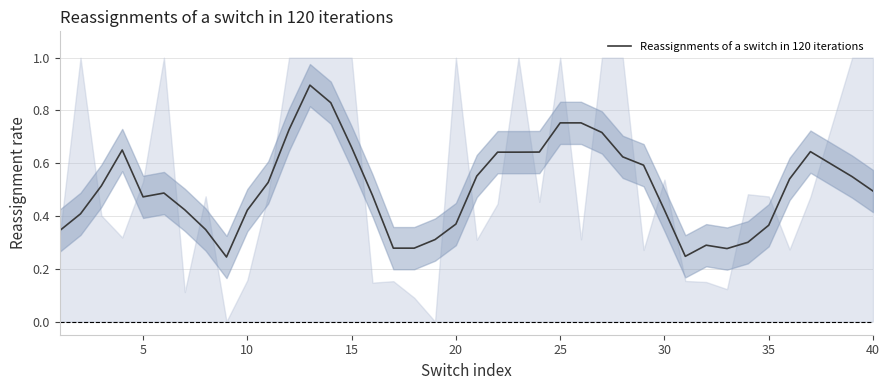

Is this an area chart (filled region under the line)?

No